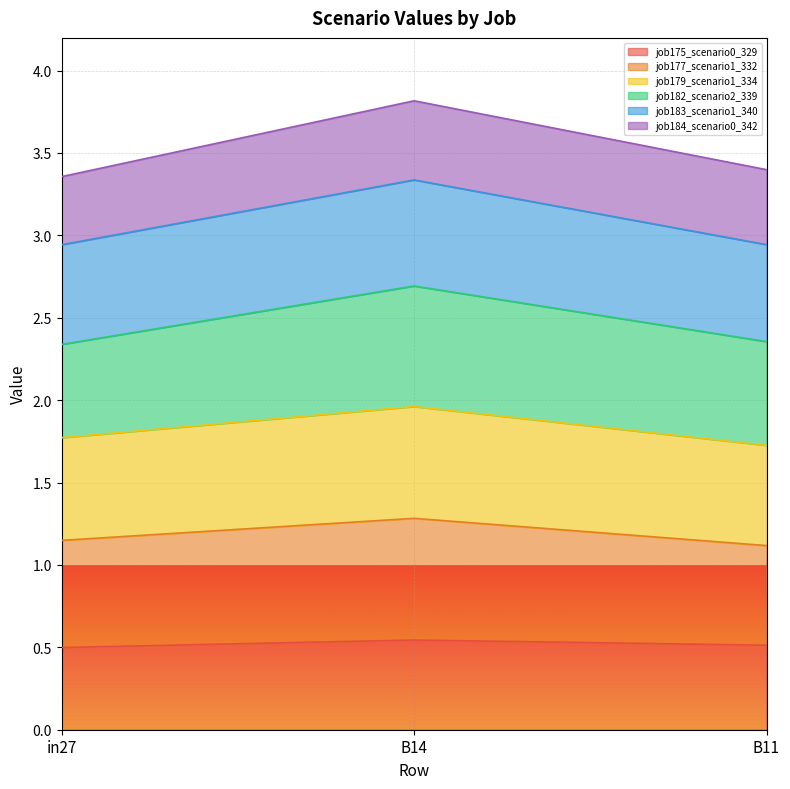

At which label is job175_scenario0_329 closest to 0?

in27